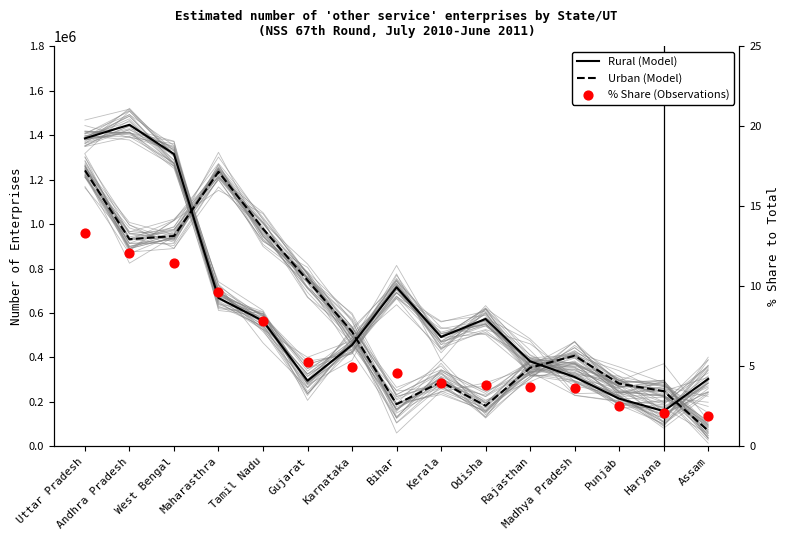

Which series has the largest total across all categories?

Rural (Model)